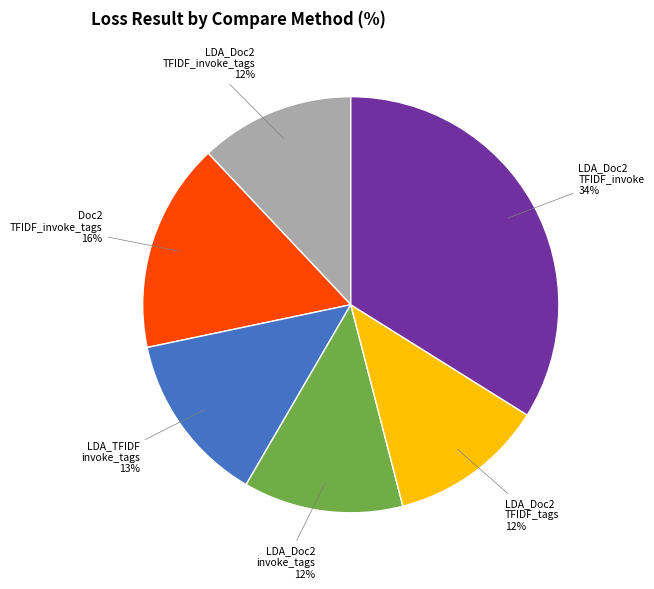

How many segments does this pie chart have?

6